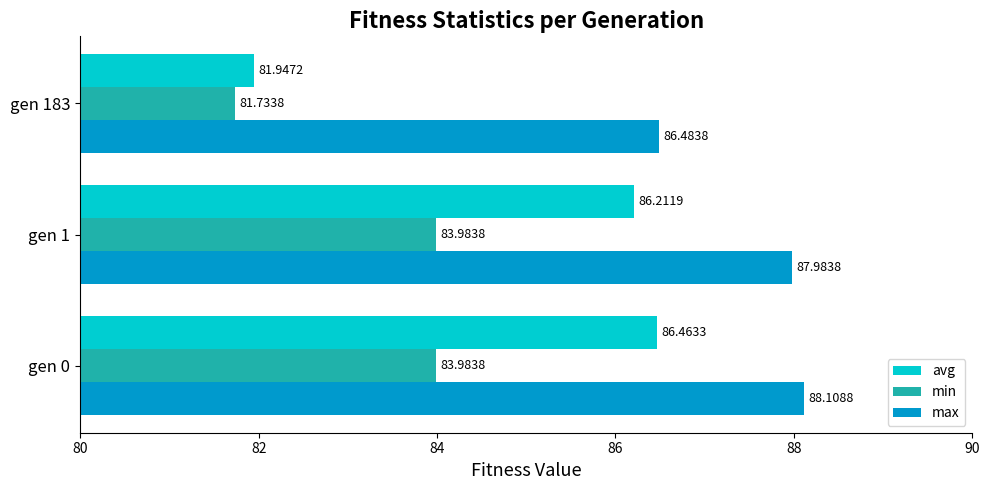

Which category has the highest value across all series?

gen 0